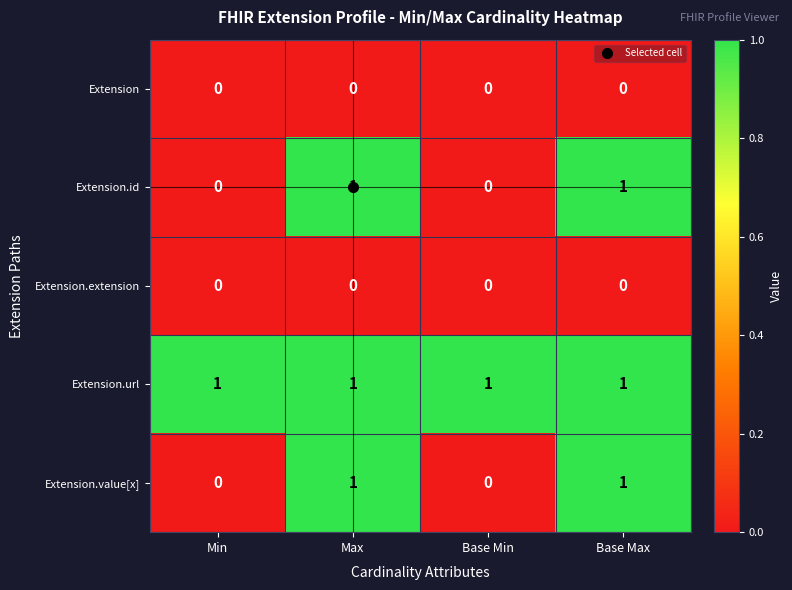

Count the number of categories in the chart.

4